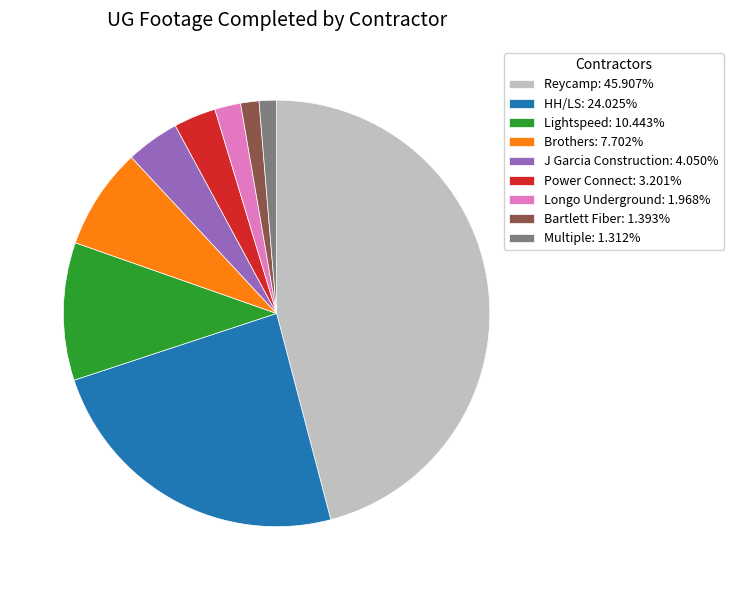

Approximately how many times larger is the value at Brothers: 7.702% compared to Power Connect: 3.201%?

2.4